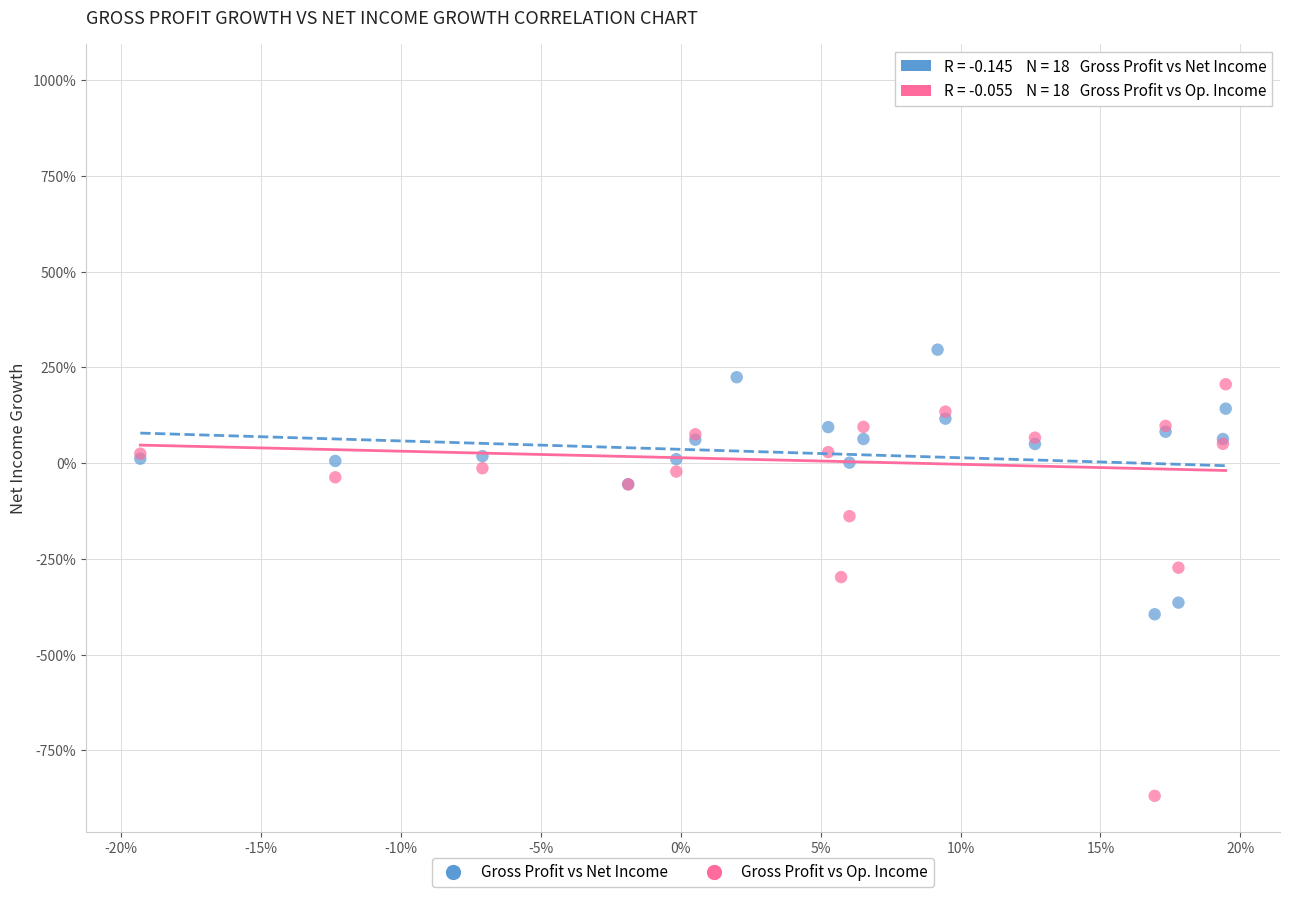

What are all the series names shown in the legend?

Gross Profit vs Net Income, Gross Profit vs Op. Income